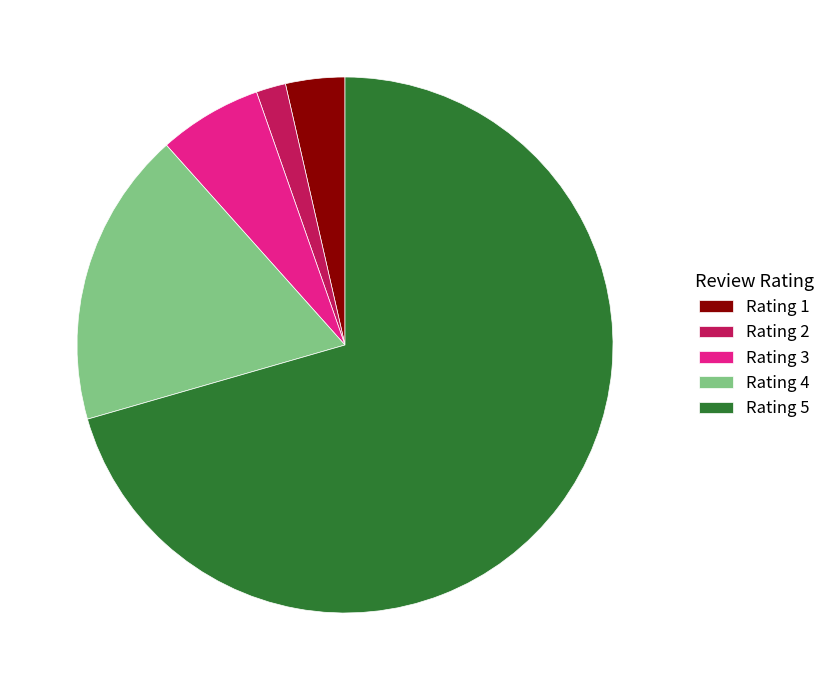

The Rating 5 slice represents 61% of the pie. True or false?

False